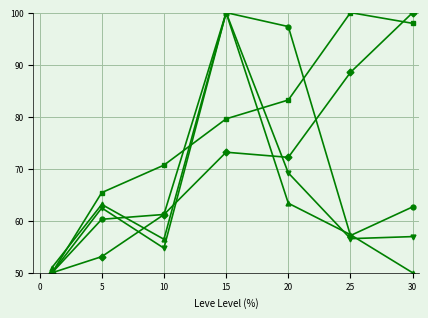

What is the smallest value displayed?

50.0